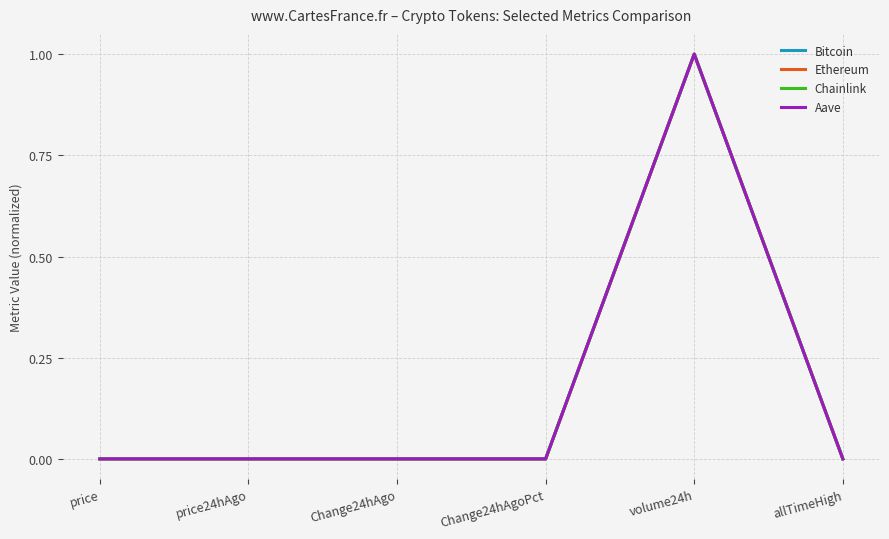

The Chainlink series shows 0.0 at Change24hAgoPct. True or false?

True